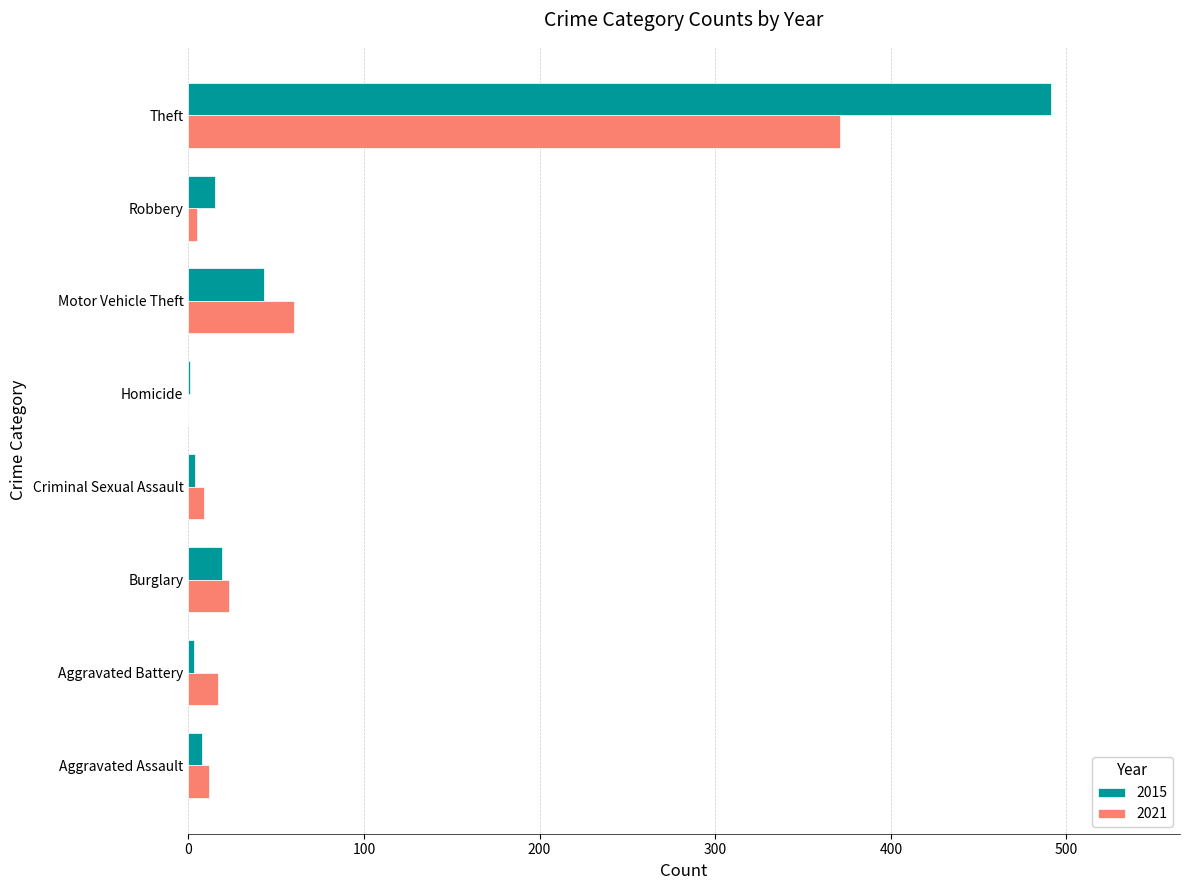

What is the total value across all series at Theft?

862